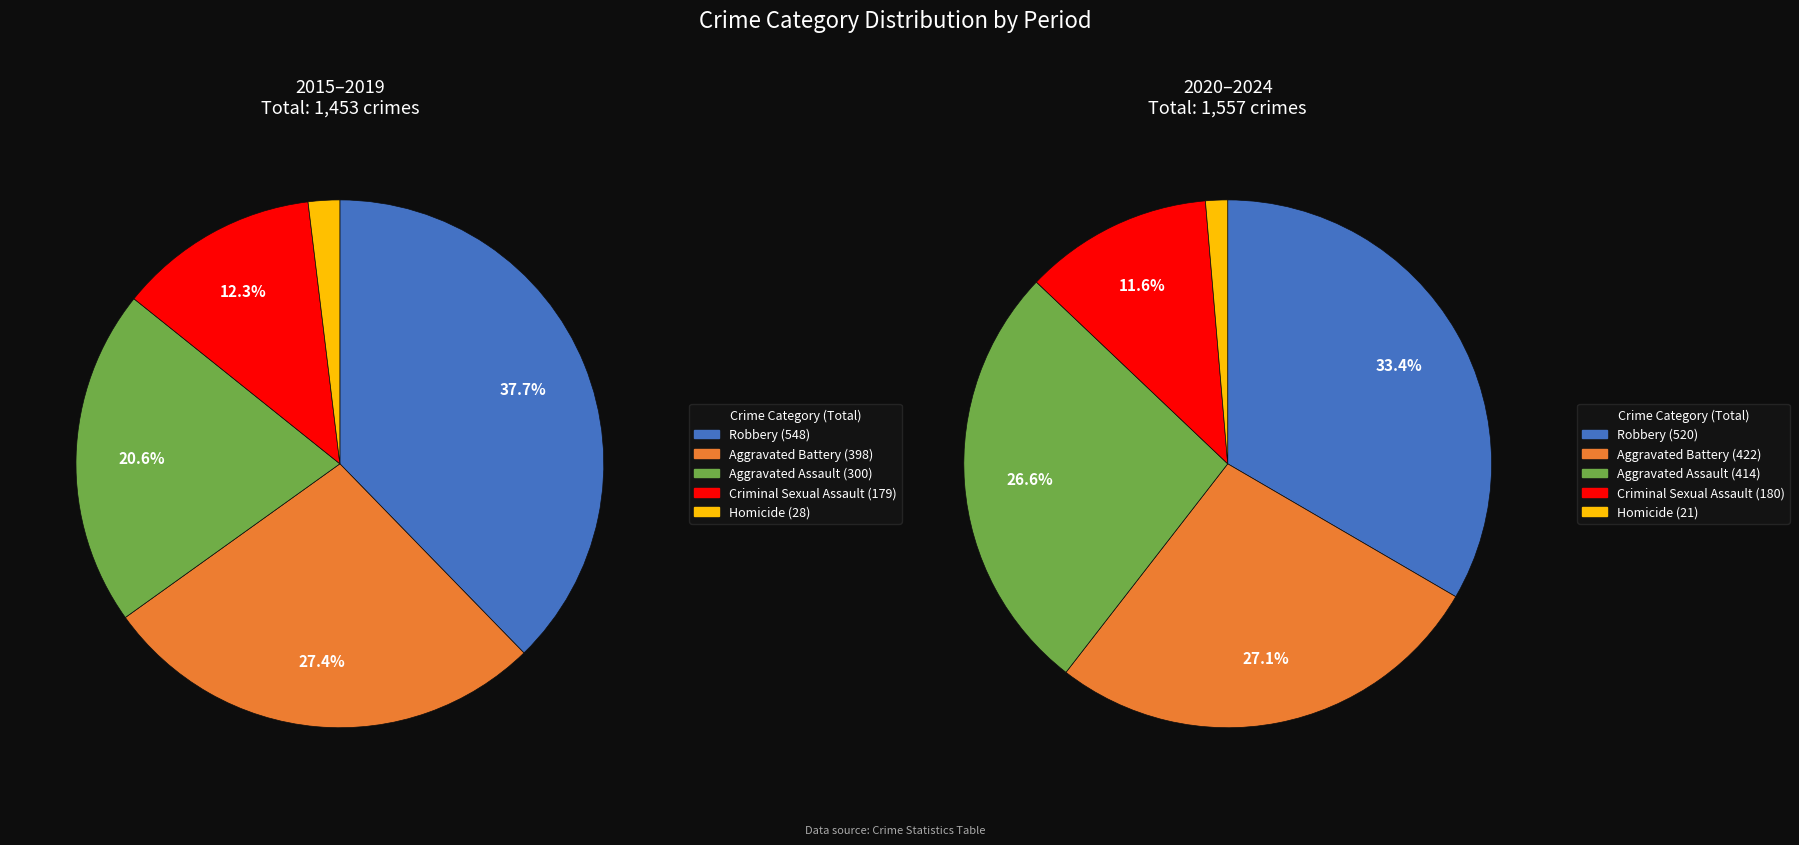

Is 2023 the majority of the pie?

No